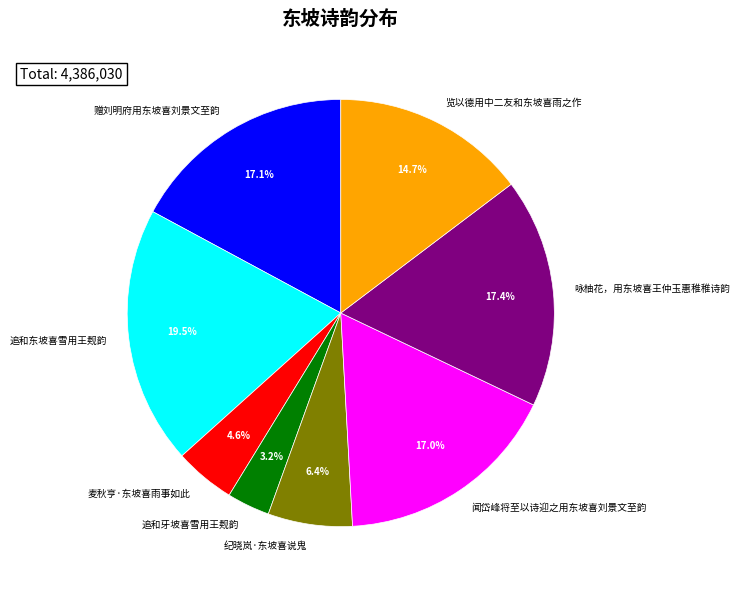

Does 赠刘明府用东坡喜刘景文至韵 account for over 50% of the chart?

No